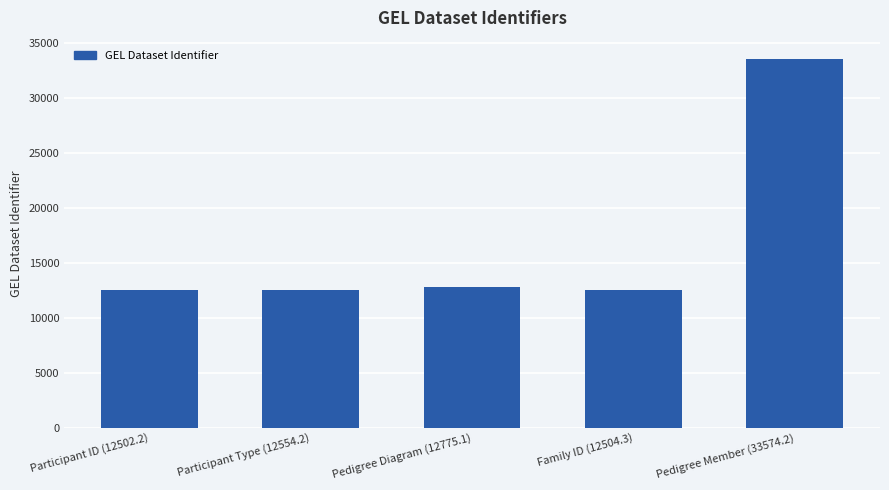

True or false: the data shows 12554.2 at Participant Type (12554.2).

True